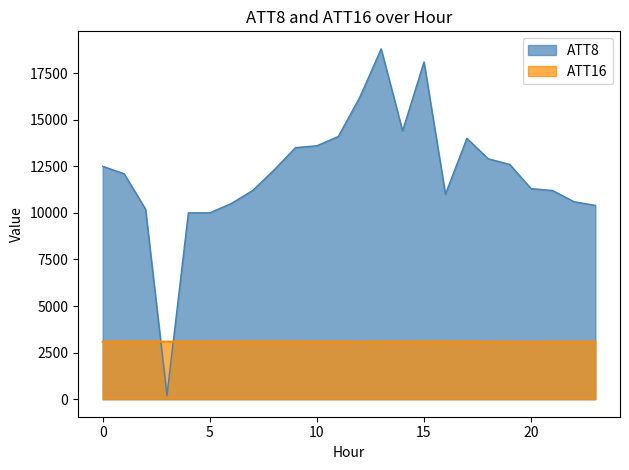

True or false: ATT8 has a value of 12500.0 at 0.

True